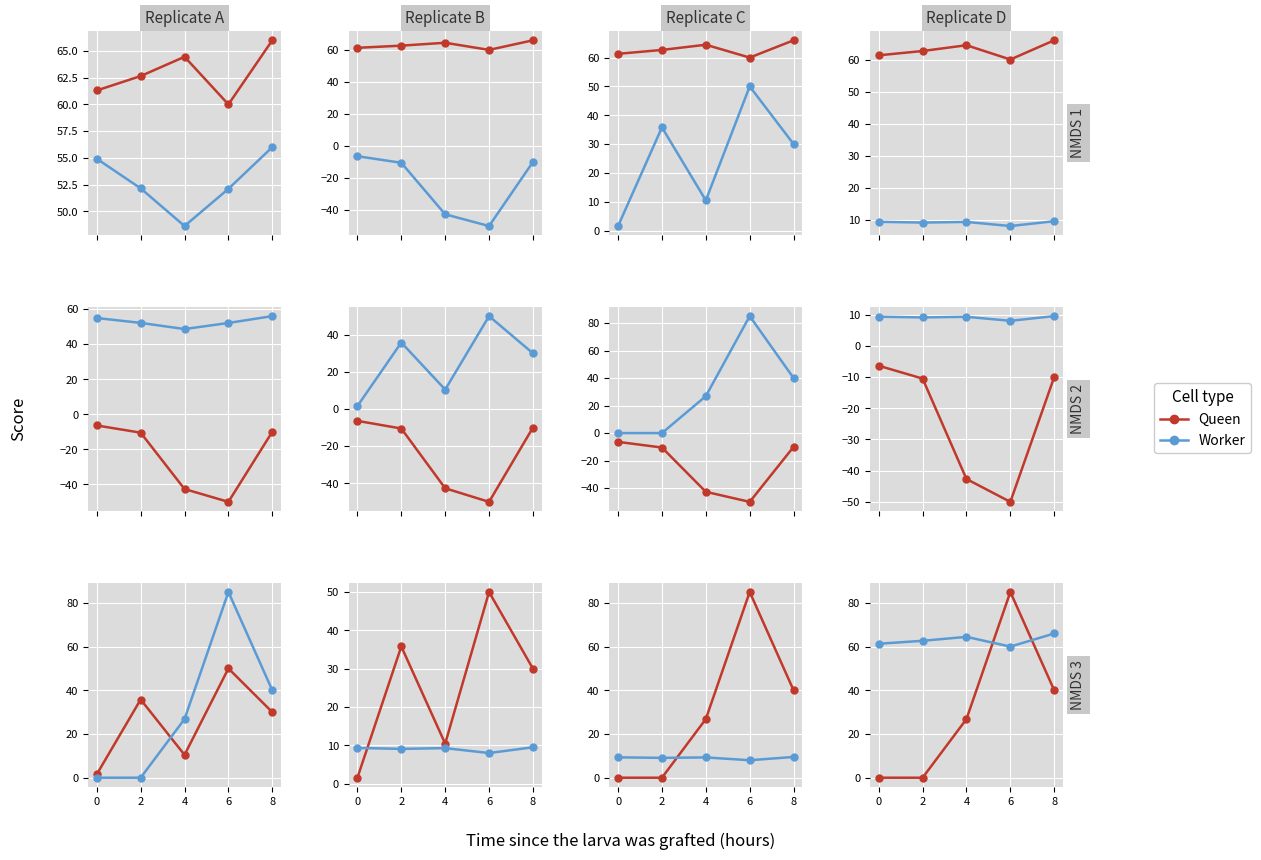

Rank the categories by Worker value from lowest to highest.

6, 0, 2, 4, 8